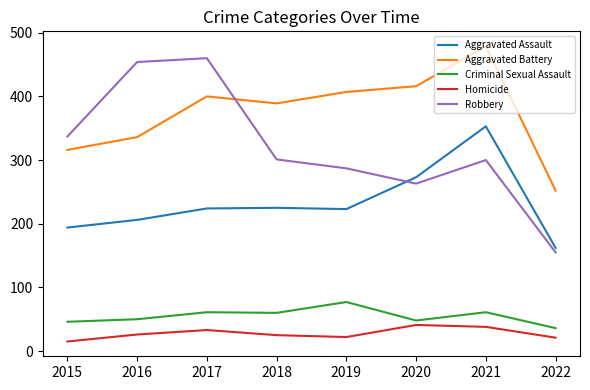

Which series has the largest total across all categories?

Aggravated Battery